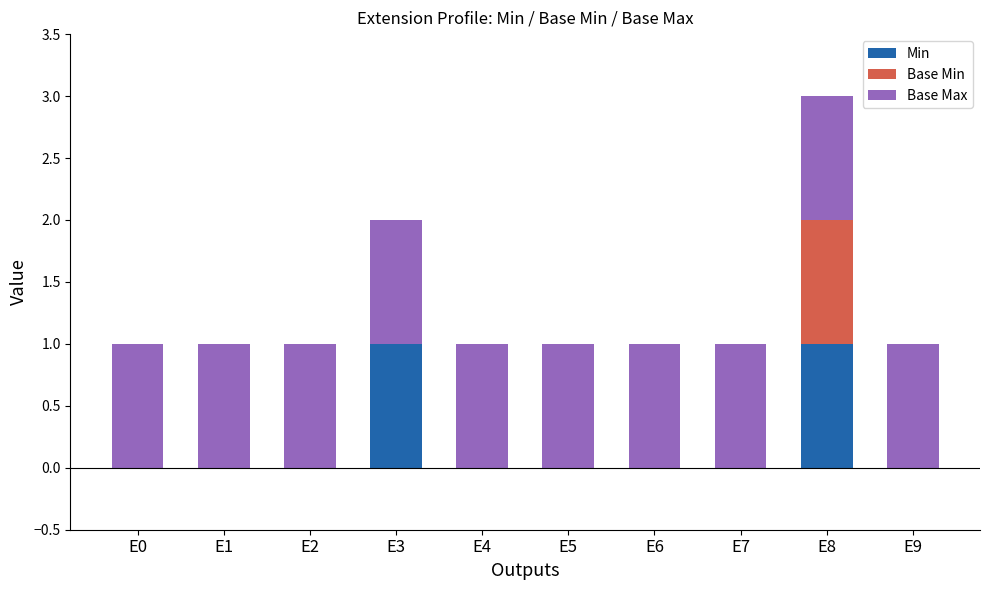

The Min series shows 1 at E2. True or false?

False